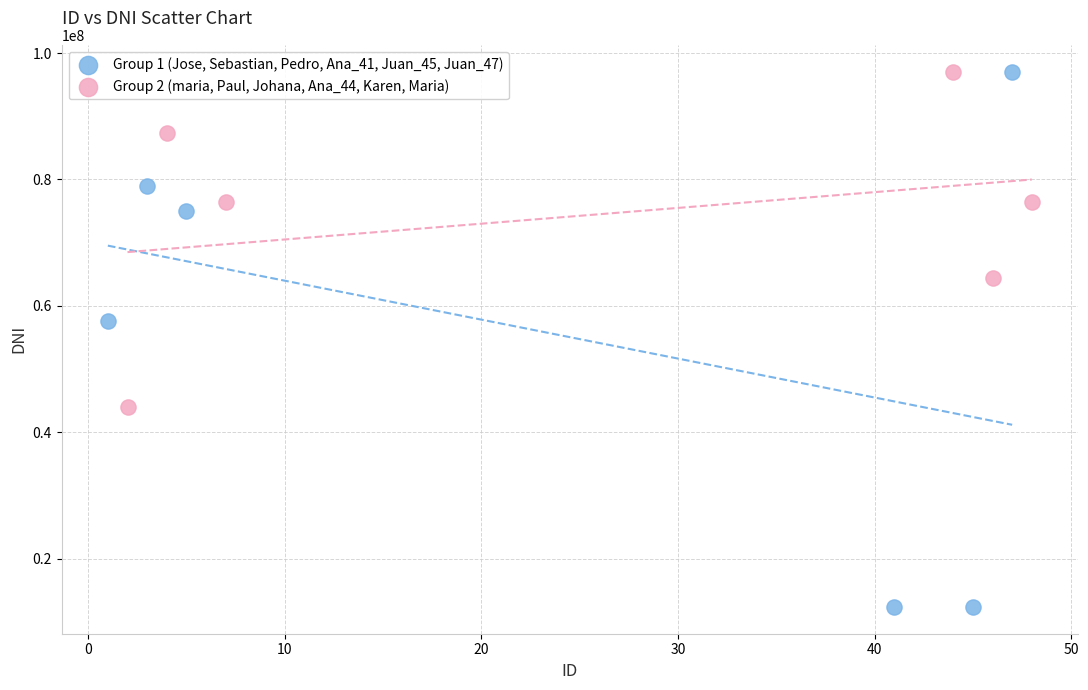

Which series contains the lowest Y value?

Group 1 (Jose, Sebastian, Pedro, Ana_41, Juan_45, Juan_47)